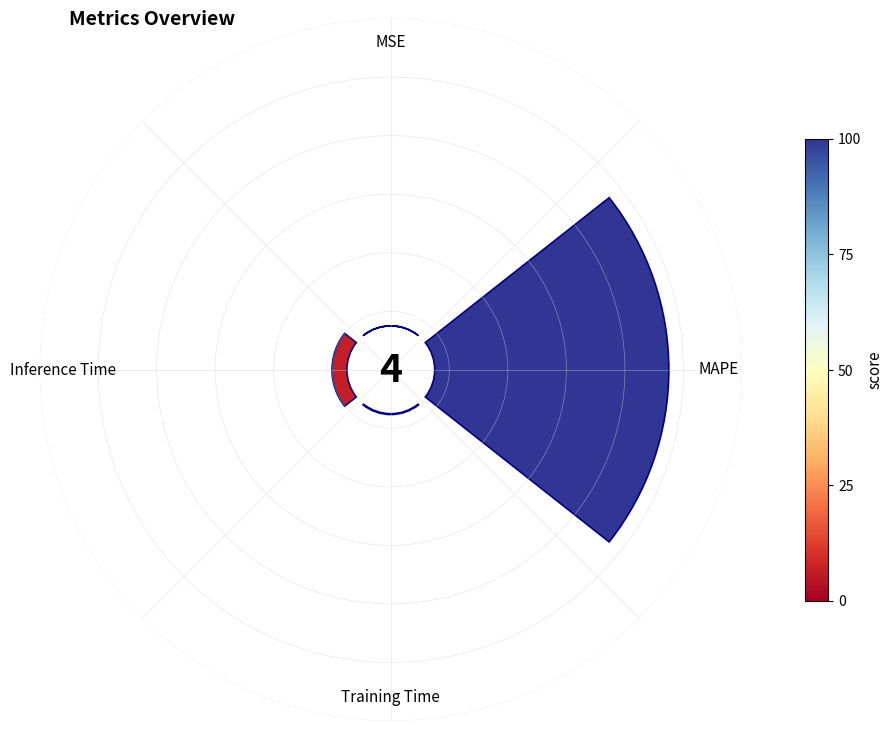

Which category has the biggest portion of the pie?

MAPE